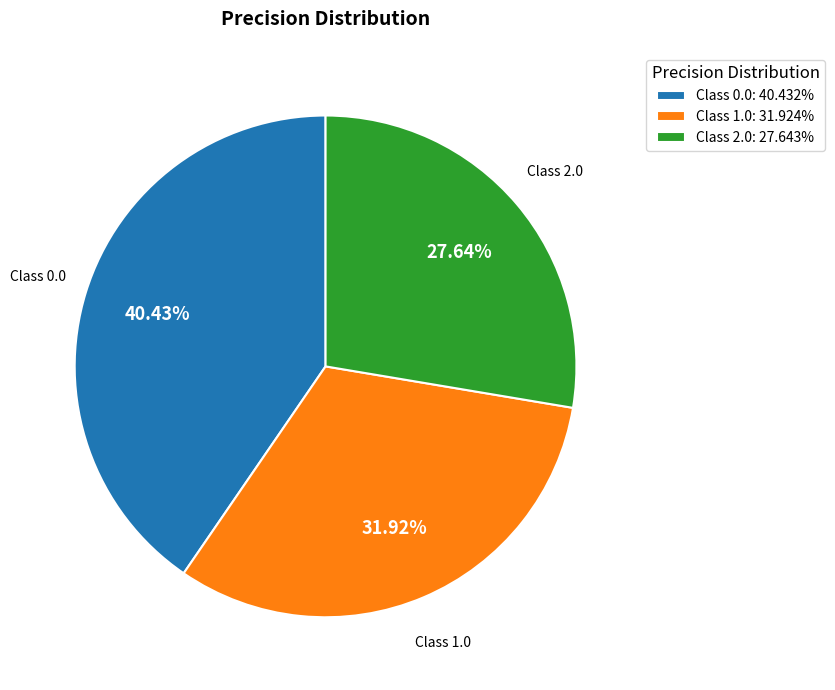

How many segments does this pie chart have?

3